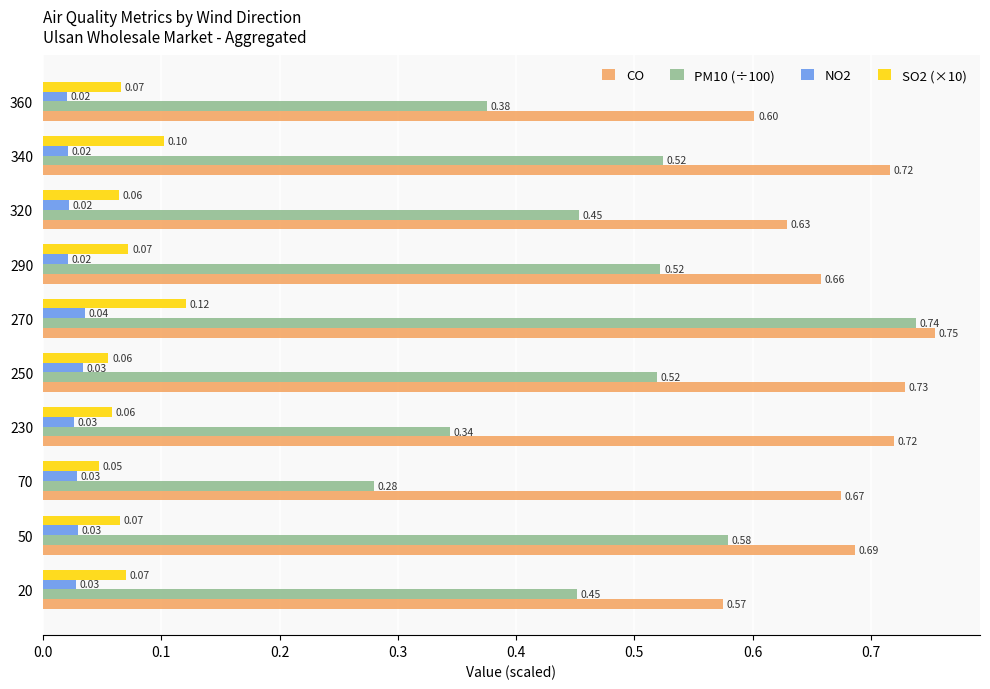

At how many categories does at least one series exceed 0?

10